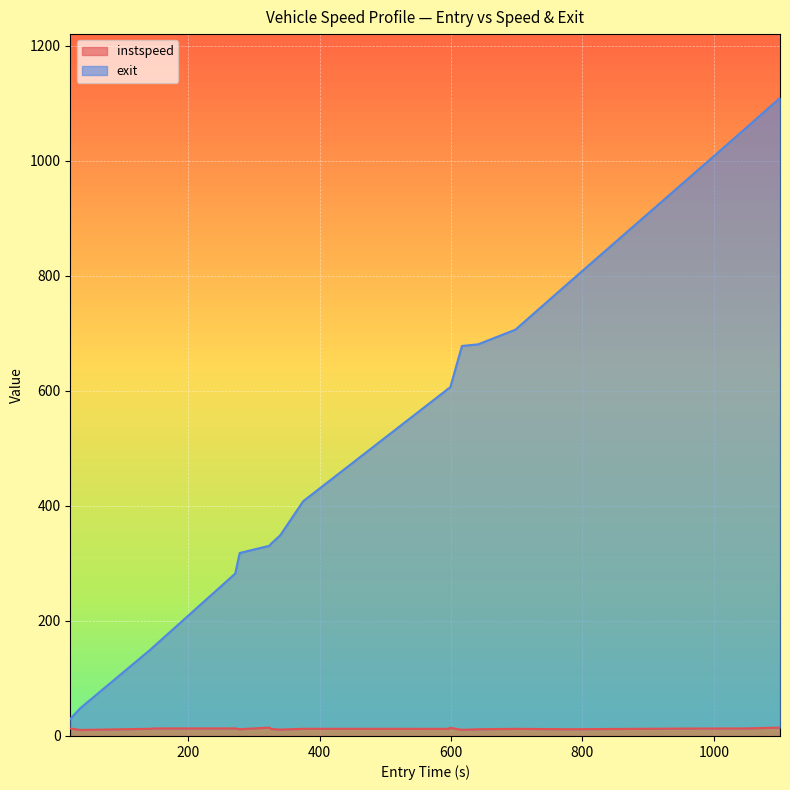

At which category does instspeed reach its first local valley?

200